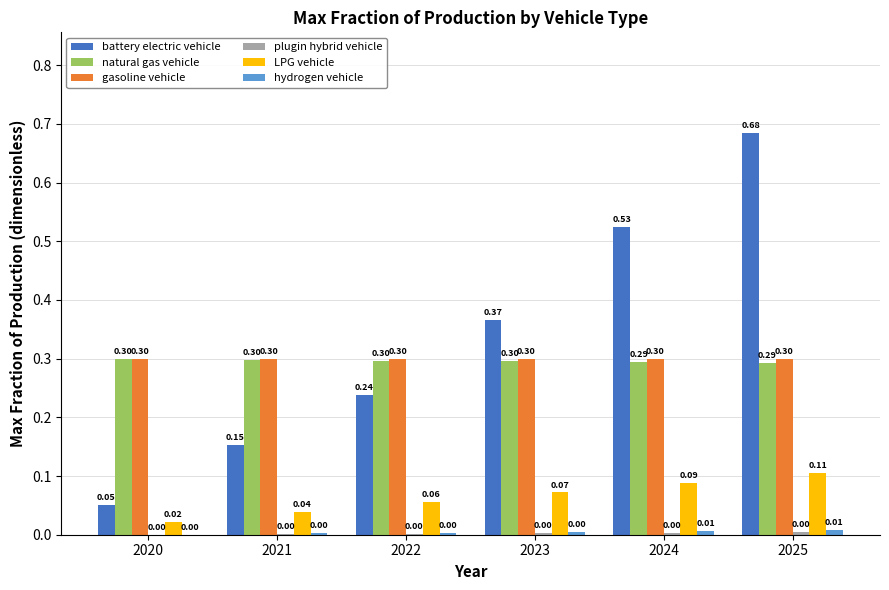

How many natural gas vehicle values are between 0 and 1?

6